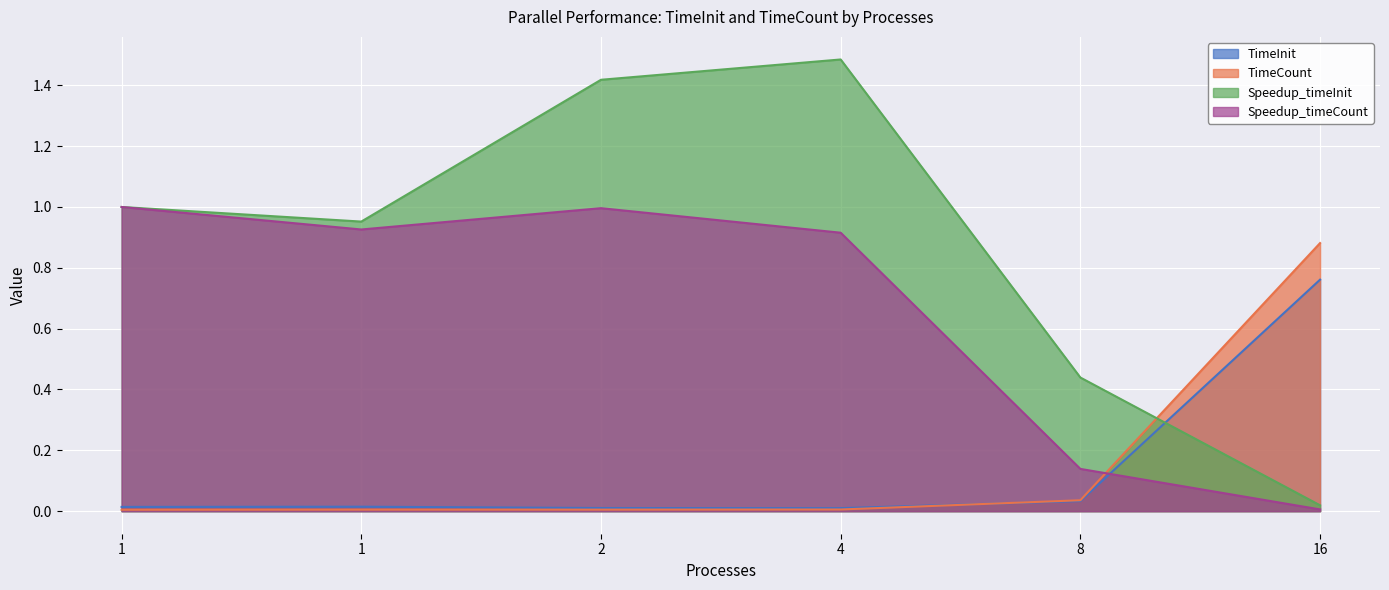

The Speedup_timeCount series shows 1.4 at 1. True or false?

False